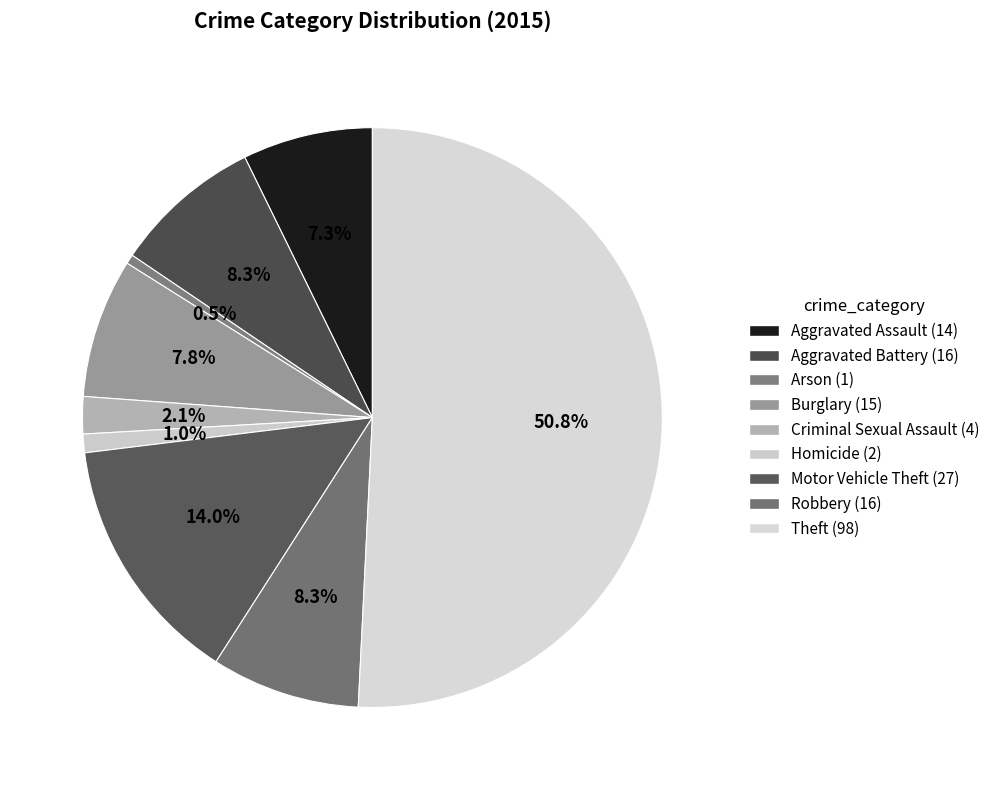

Which category has the smallest portion of the pie?

Arson